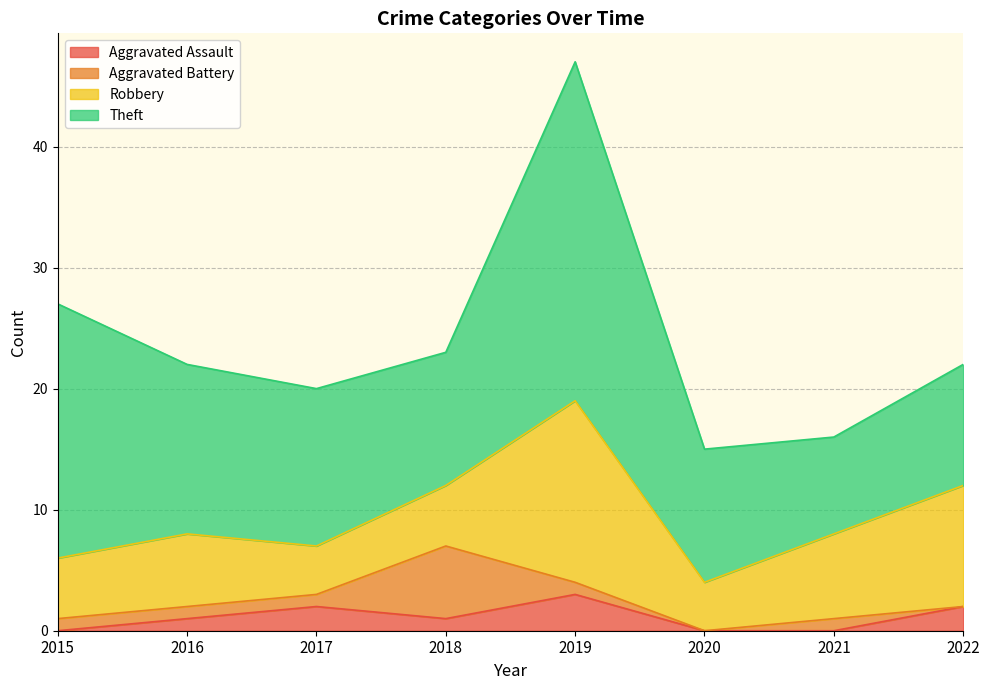

Rank the categories by Aggravated Battery value from lowest to highest.

2020, 2022, 2015, 2016, 2017, 2019, 2021, 2018